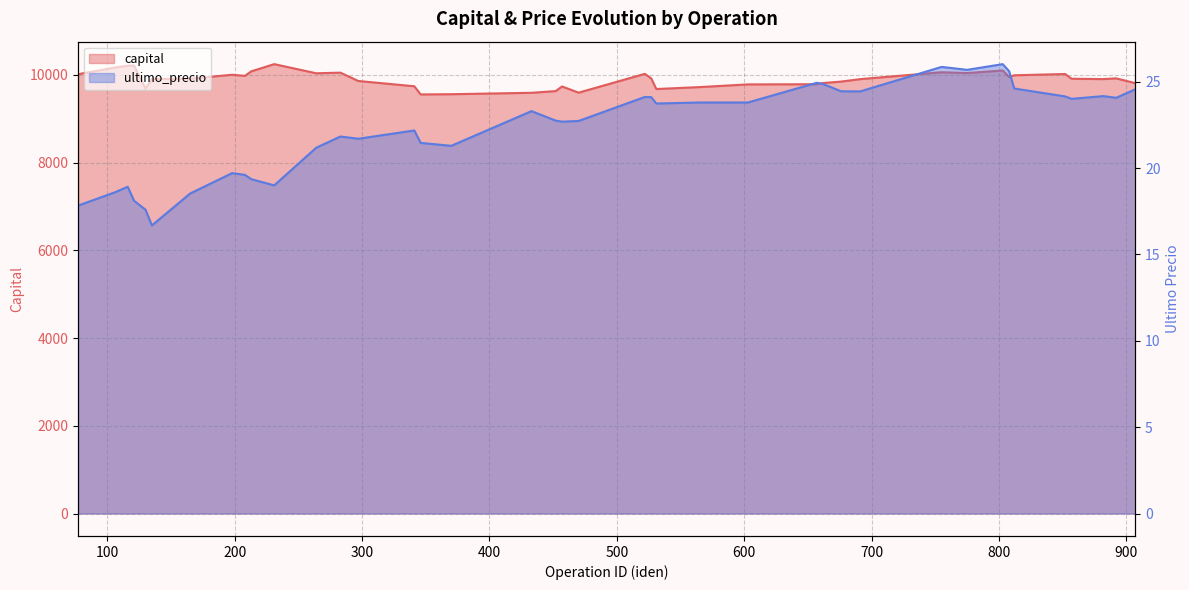

Is it true that capital equals 9922.1 at 892?

True